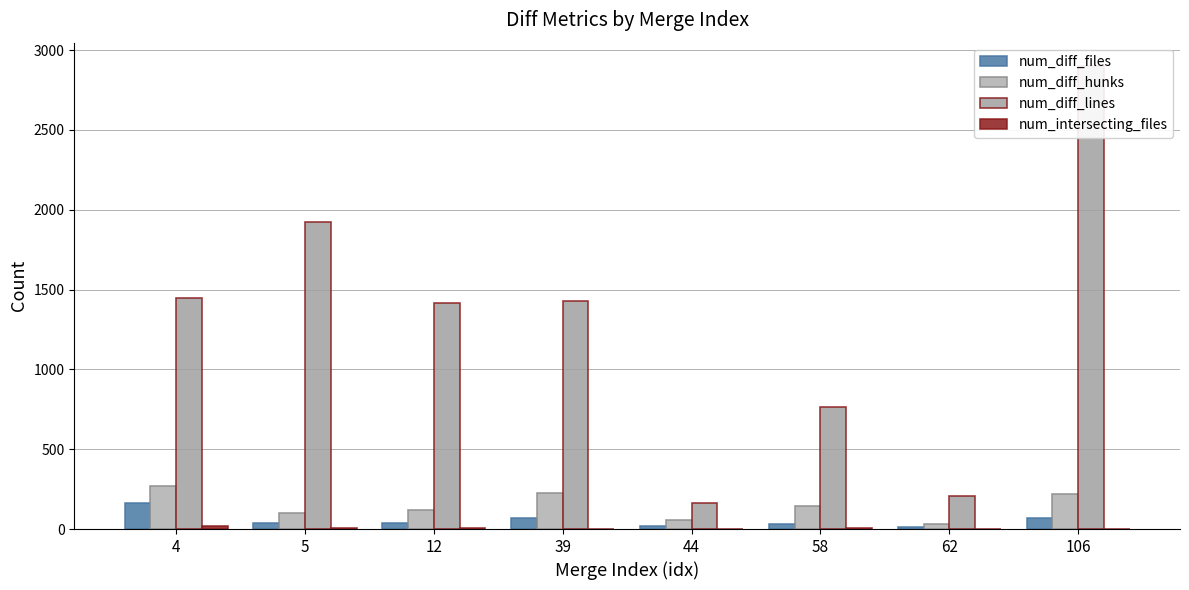

Between 4 and 58, which is larger?

4